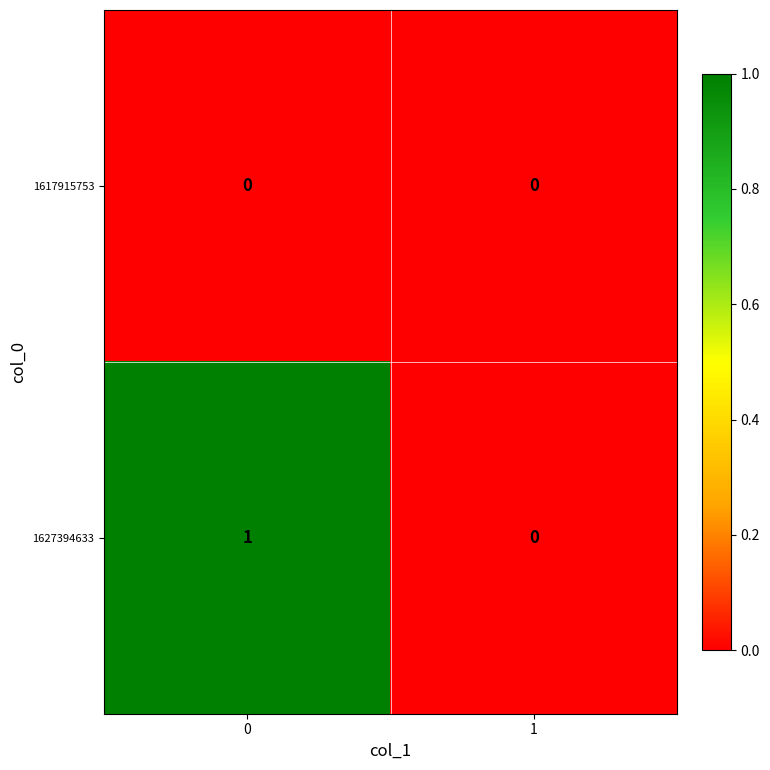

Between 0 and 1, which series saw the biggest shift?

1627394633